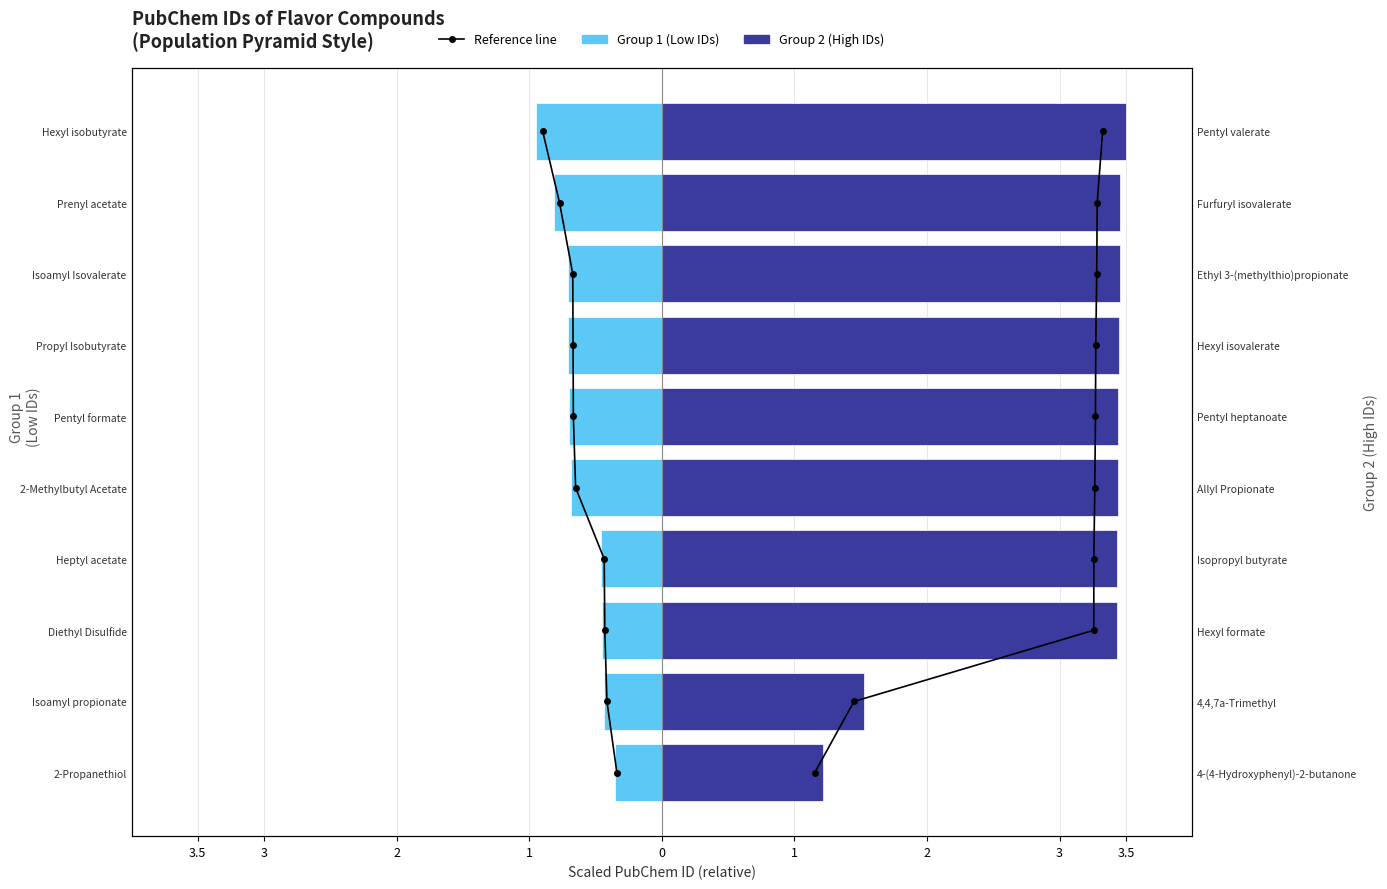

At how many categories does at least one series exceed 0?

10